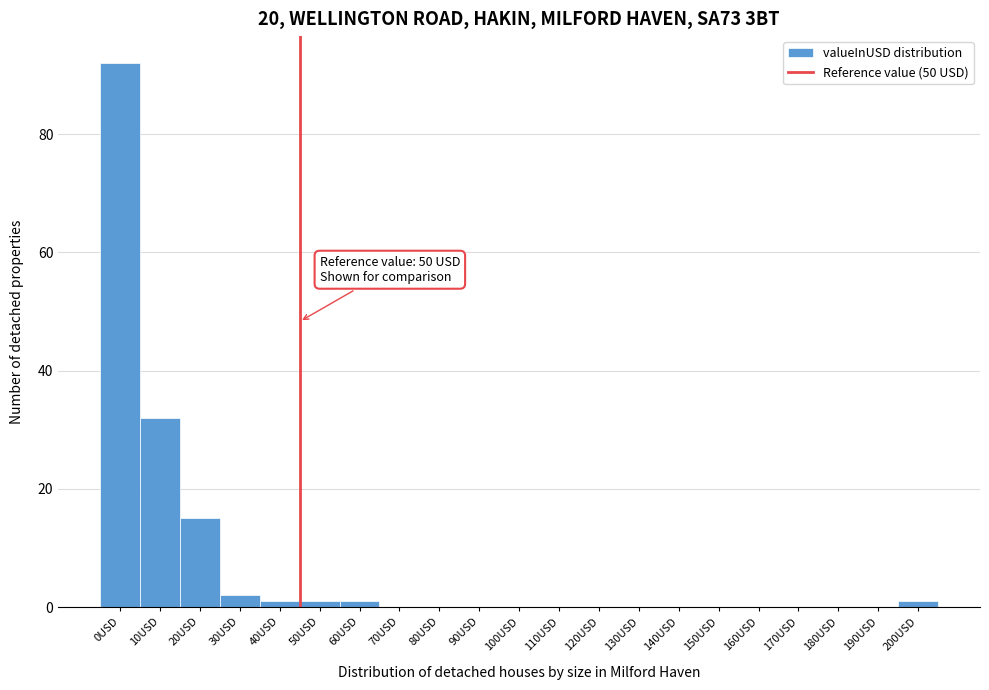

Reading right to left, what are all the values shown in this chart?

200USD=1	190USD=0	180USD=0	170USD=0	160USD=0	150USD=0	140USD=0	130USD=0	120USD=0	110USD=0	100USD=0	90USD=0	80USD=0	70USD=0	60USD=1	50USD=1	40USD=1	30USD=2	20USD=15	10USD=32	0USD=92